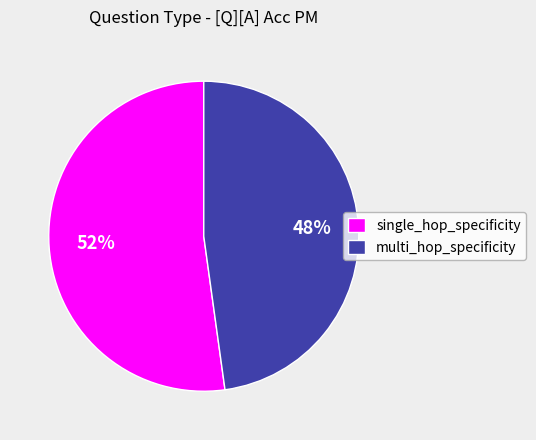

True or false: multi_hop_specificity accounts for 58% of the total.

False